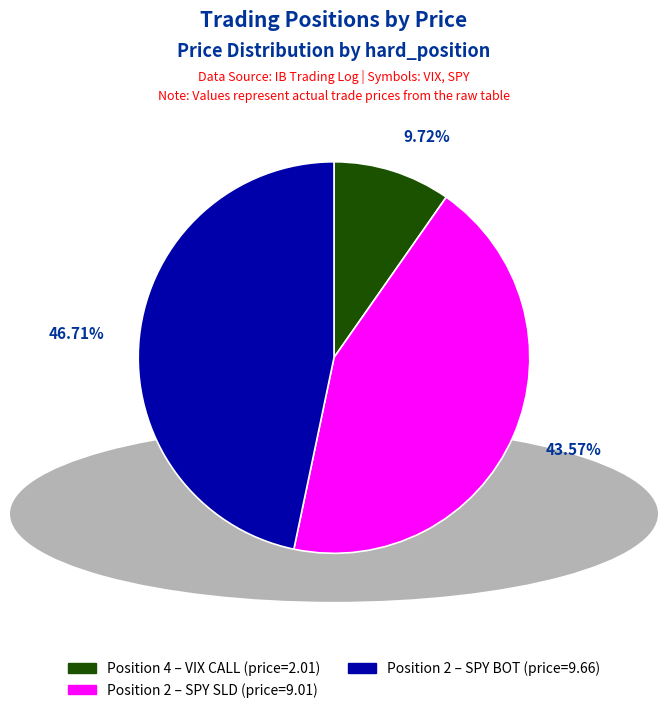

Is there a majority slice in this chart?

No